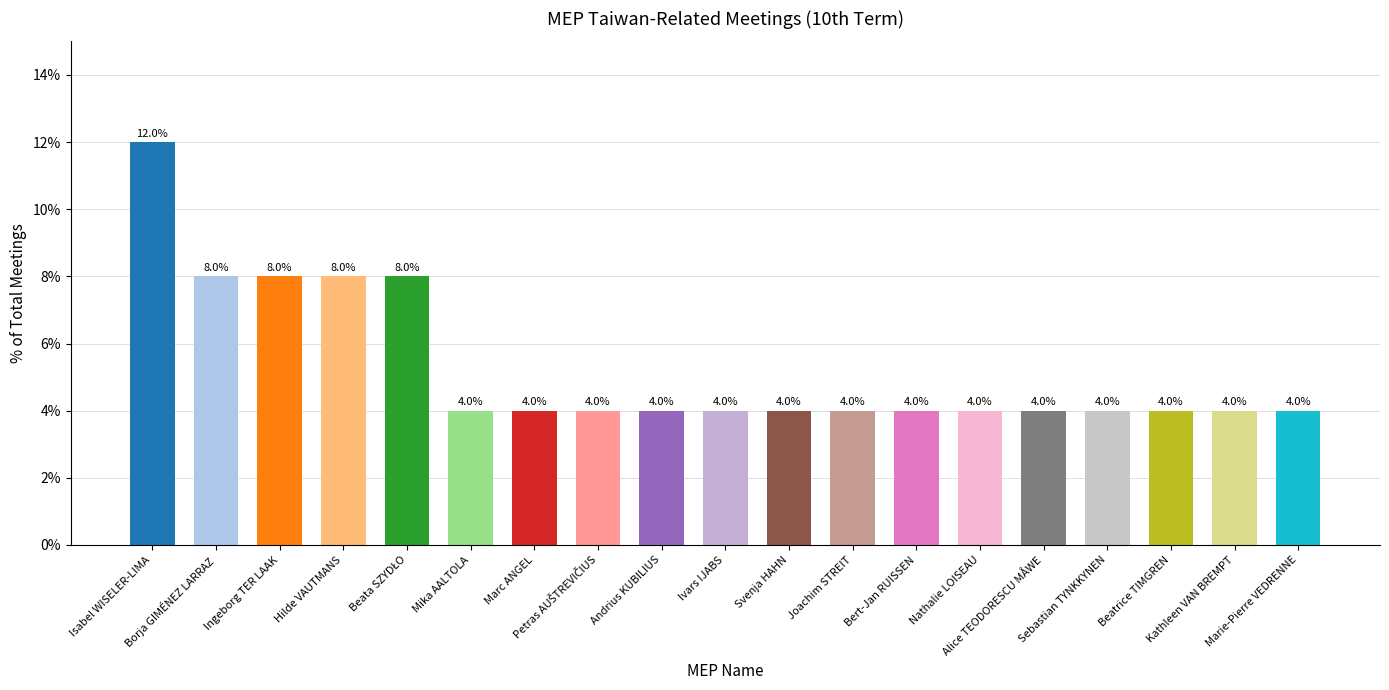

What is the minimum value shown in the chart?

4